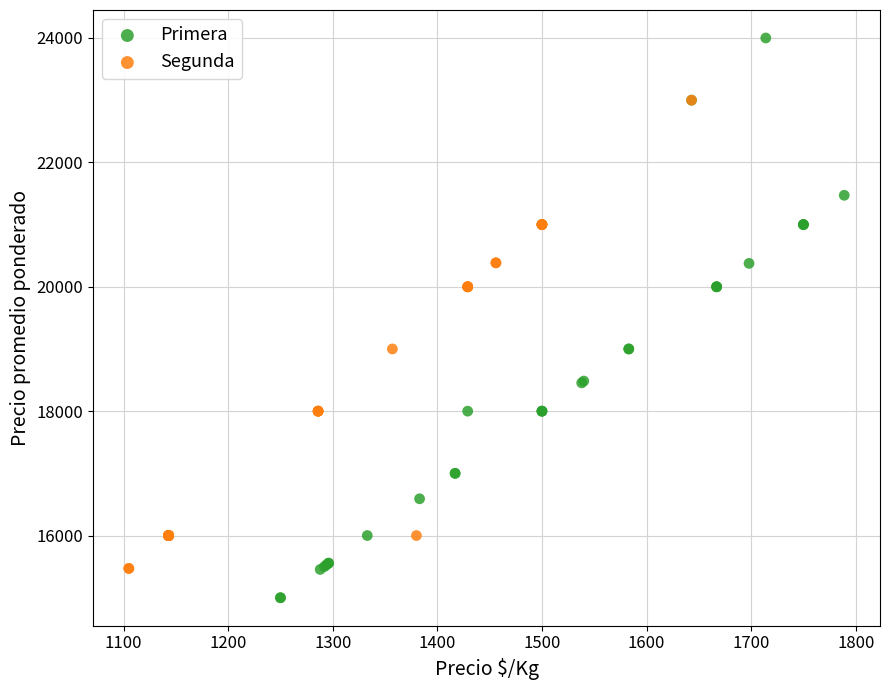

Which series reaches the minimum Y coordinate?

Primera